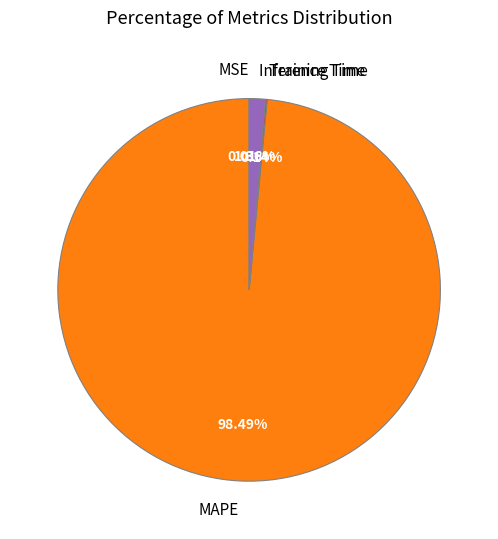

Which slice is the largest?

MAPE